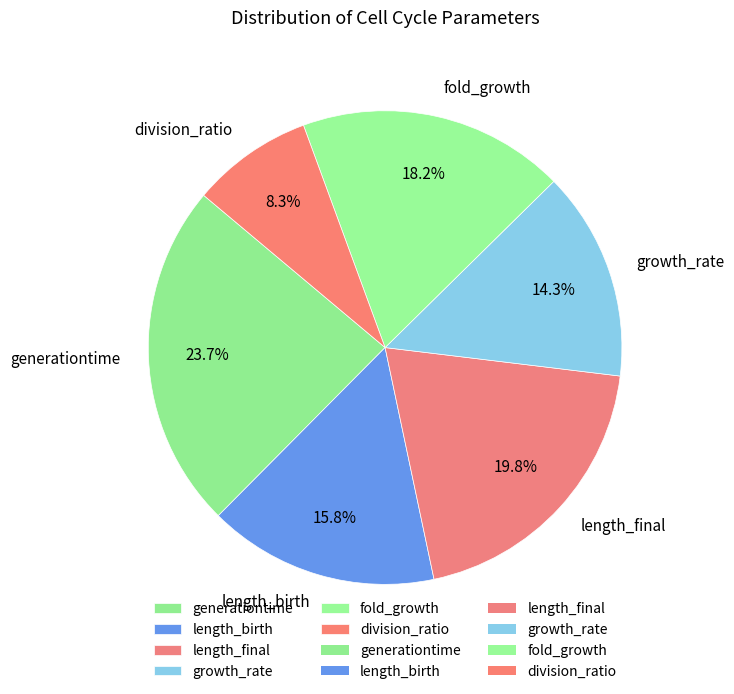

What is the largest slice in the pie chart?

generationtime